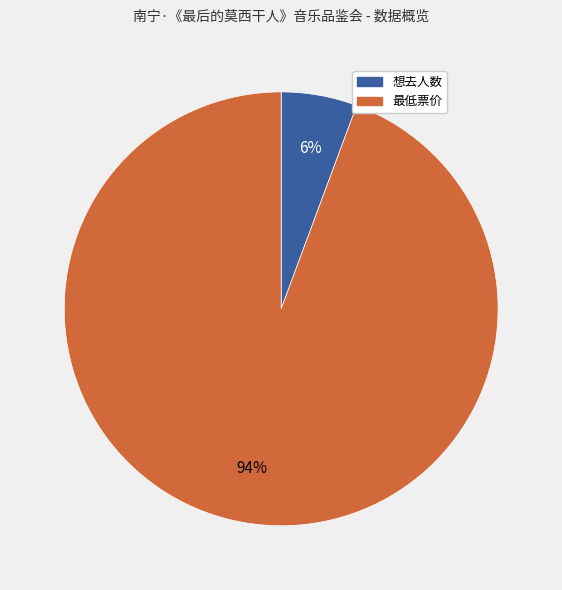

True or false: 想去人数 accounts for 11% of the total.

False